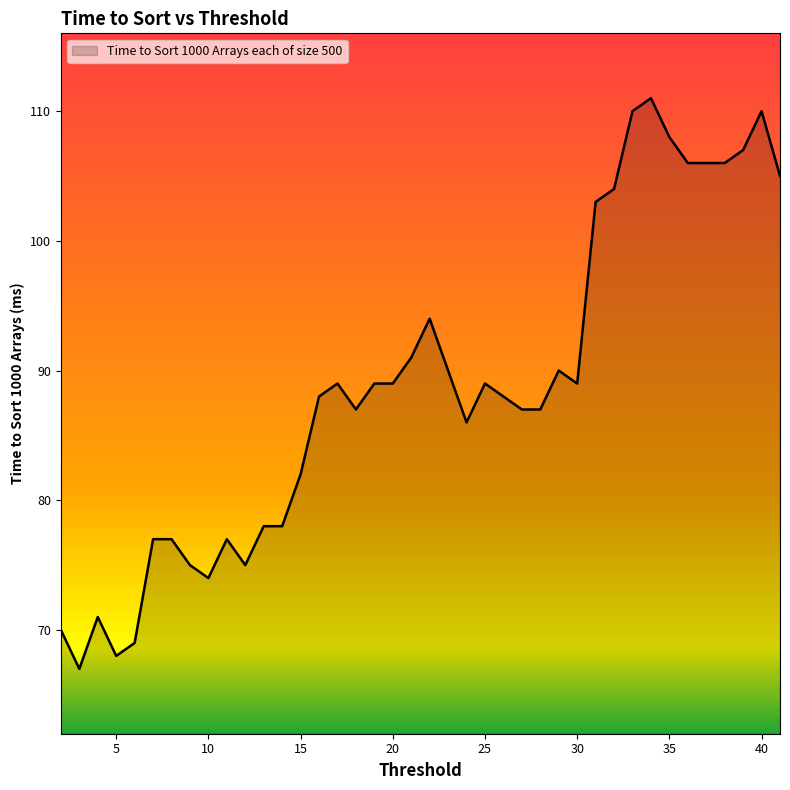

What is the difference between the maximum and minimum values?

44